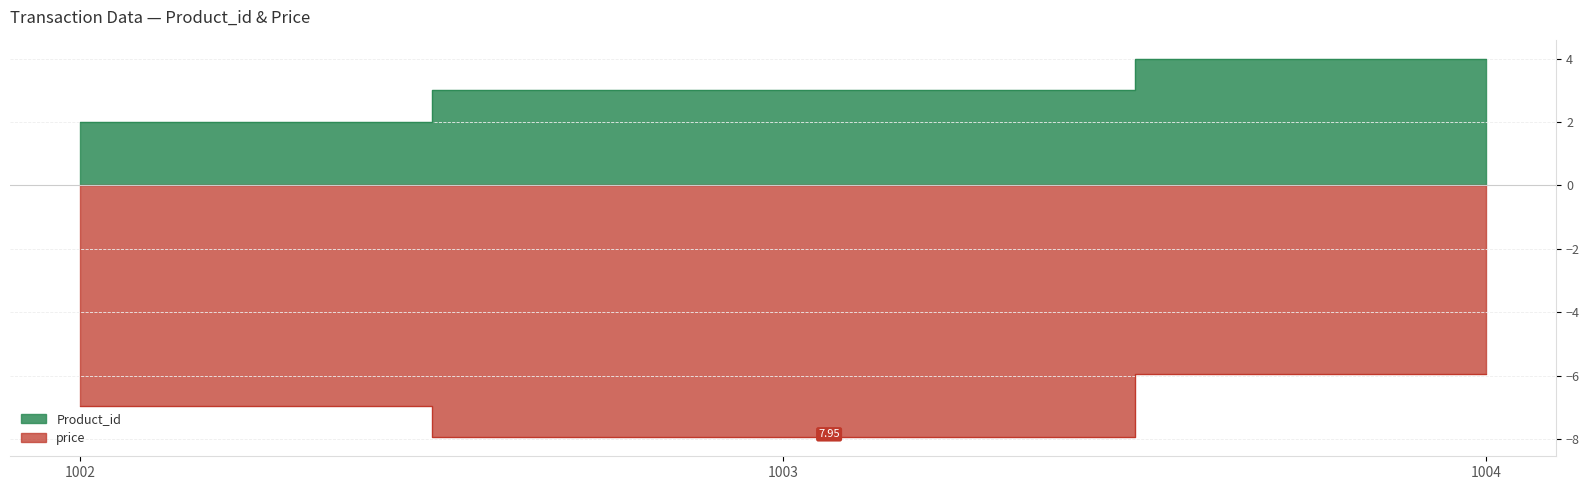

What is the difference between the maximum and minimum values in the price series?

2.0